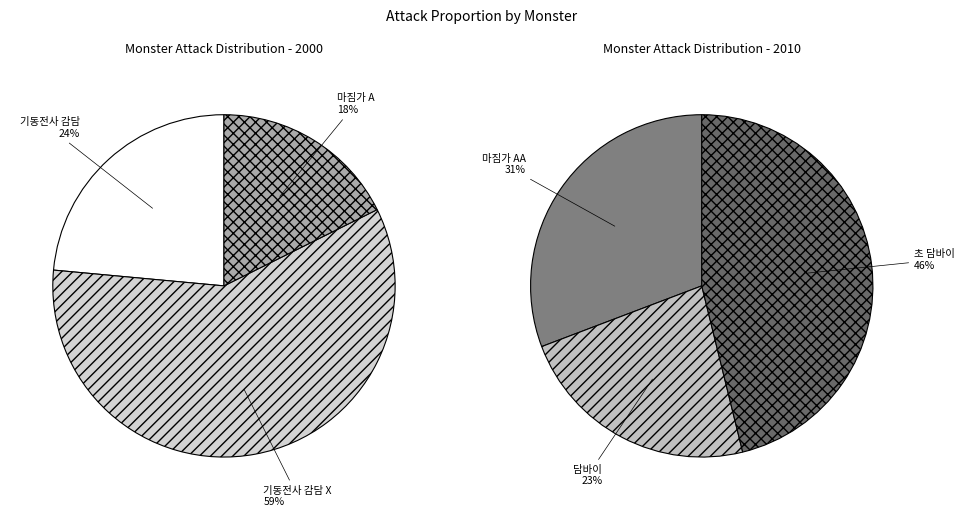

True or false: 마짐가 A accounts for 20% of the total.

False